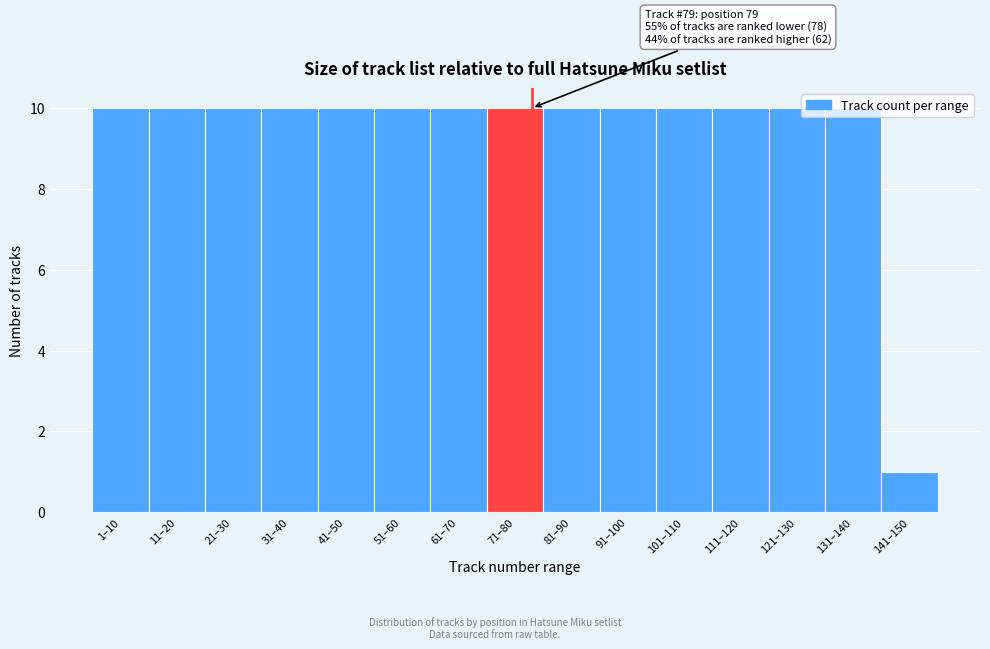

True or false: the data shows 10 at 11–20.

True